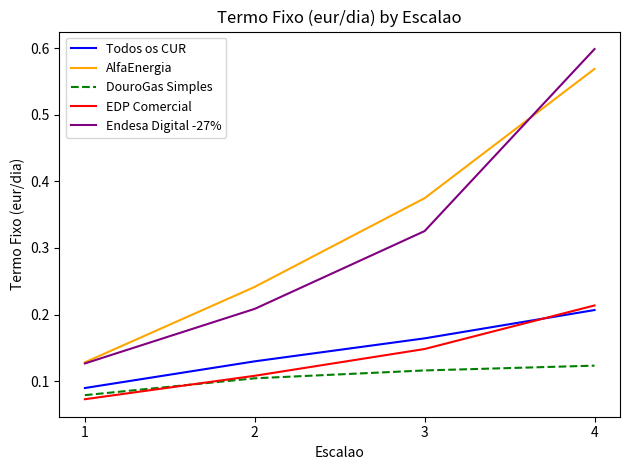

True or false: Todos os CUR and DouroGas Simples intersect in this chart.

False